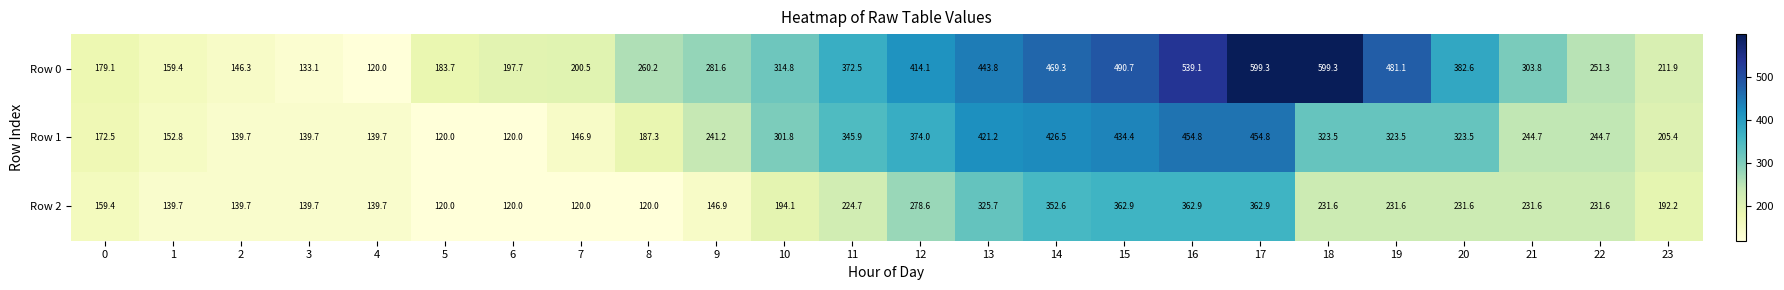

What is the average value of the Row 2 series?

215.0